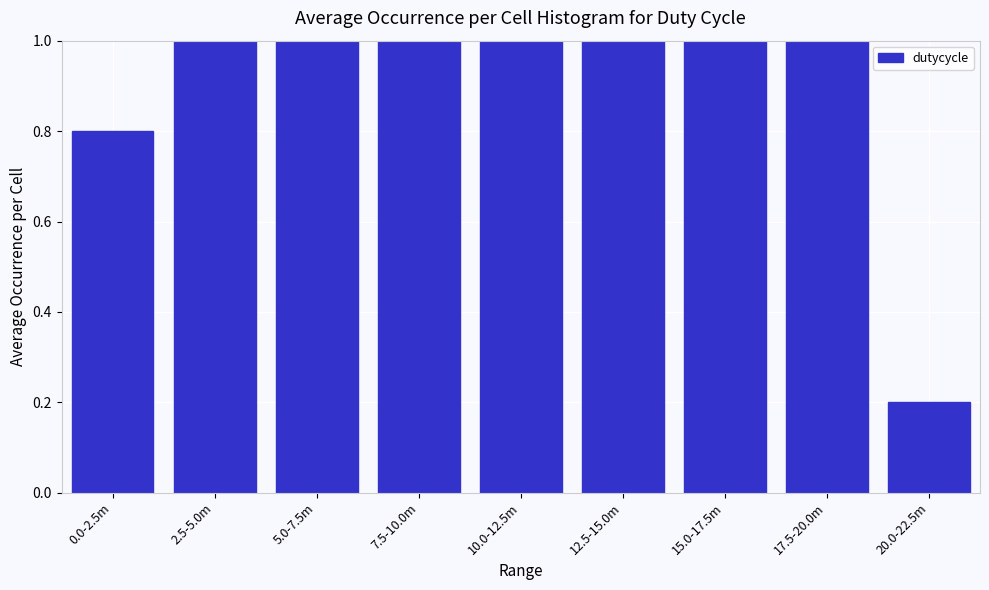

Reading left to right, transcribe all the data shown in this chart.

0.0-2.5m=0.8	2.5-5.0m=1.0	5.0-7.5m=1.0	7.5-10.0m=1.0	10.0-12.5m=1.0	12.5-15.0m=1.0	15.0-17.5m=1.0	17.5-20.0m=1.0	20.0-22.5m=0.2